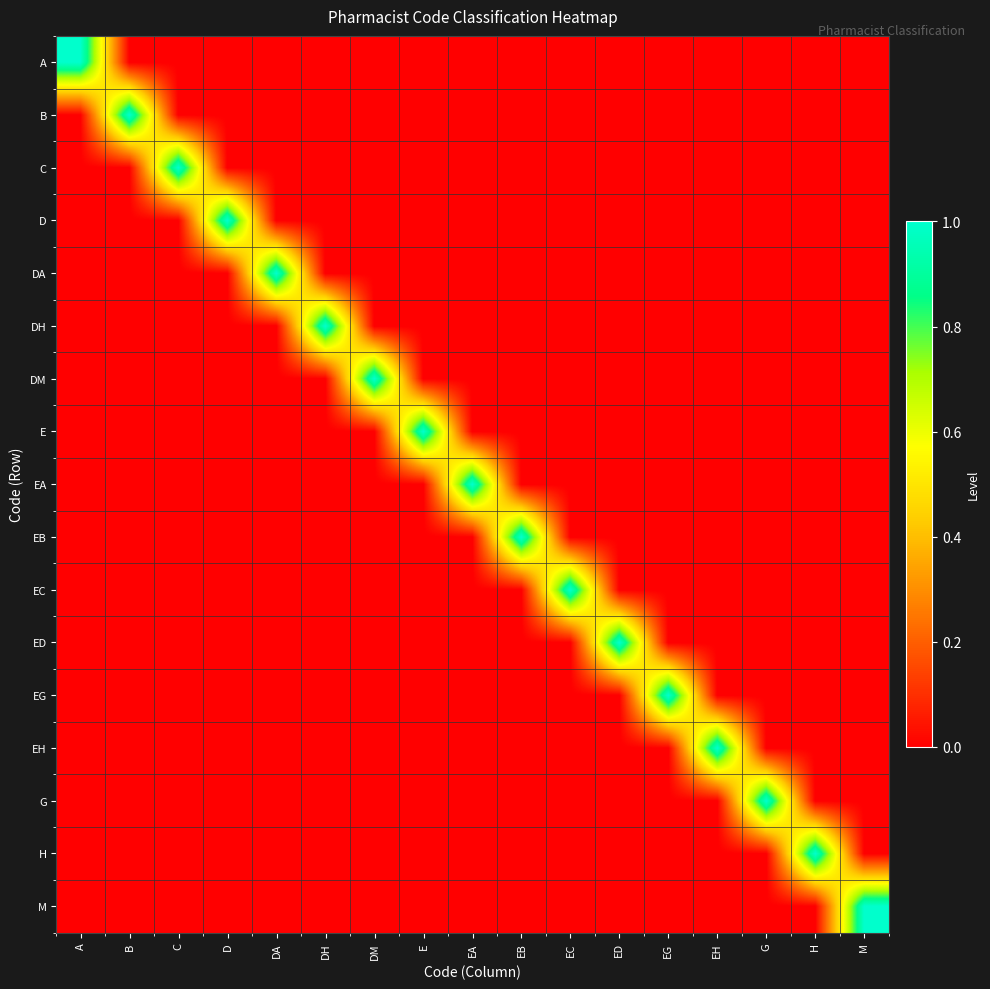

At which category does the chart reach its peak across all series?

A